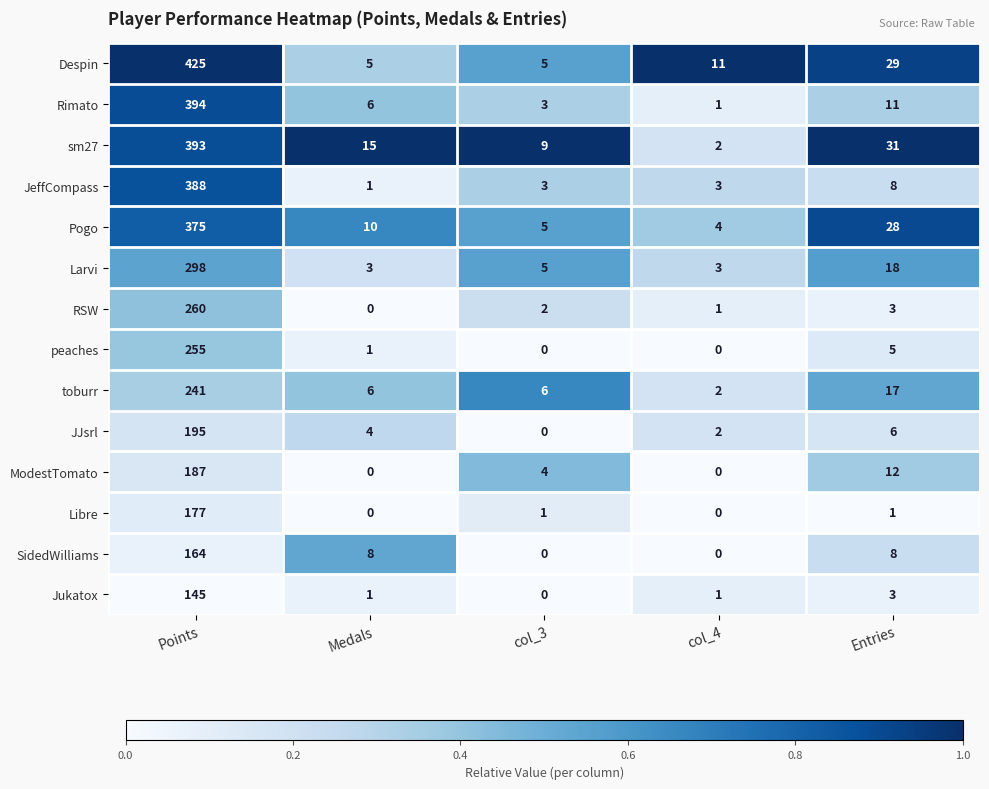

List the series in order of their peak value, highest first.

Despin, Rimato, sm27, JeffCompass, Pogo, Larvi, RSW, peaches, toburr, JJsrl, ModestTomato, Libre, SidedWilliams, Jukatox